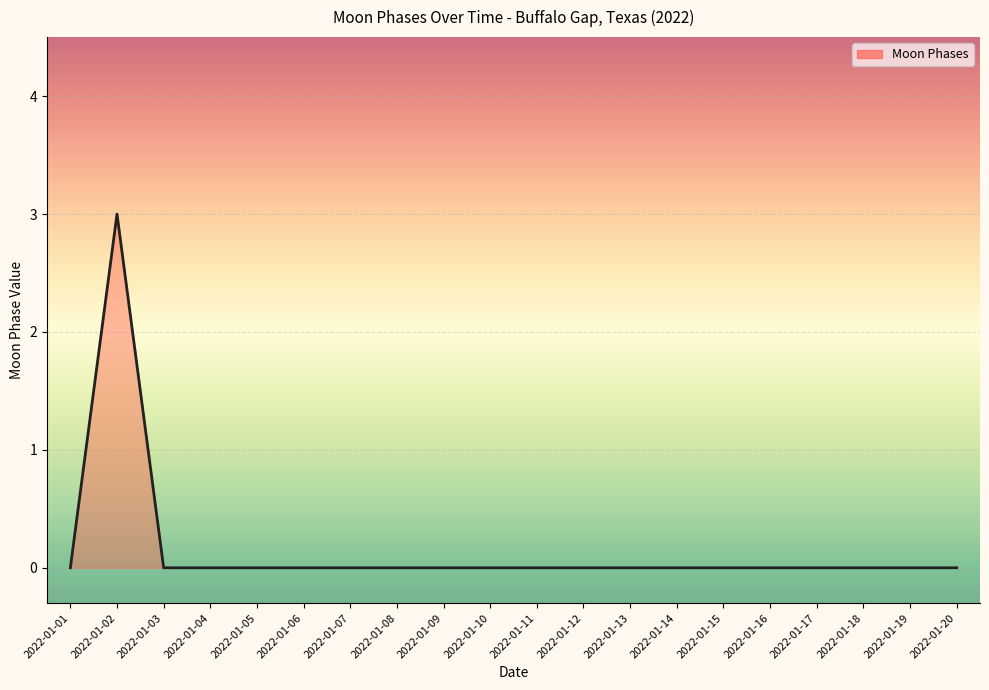

What is the difference between the maximum and minimum values?

3